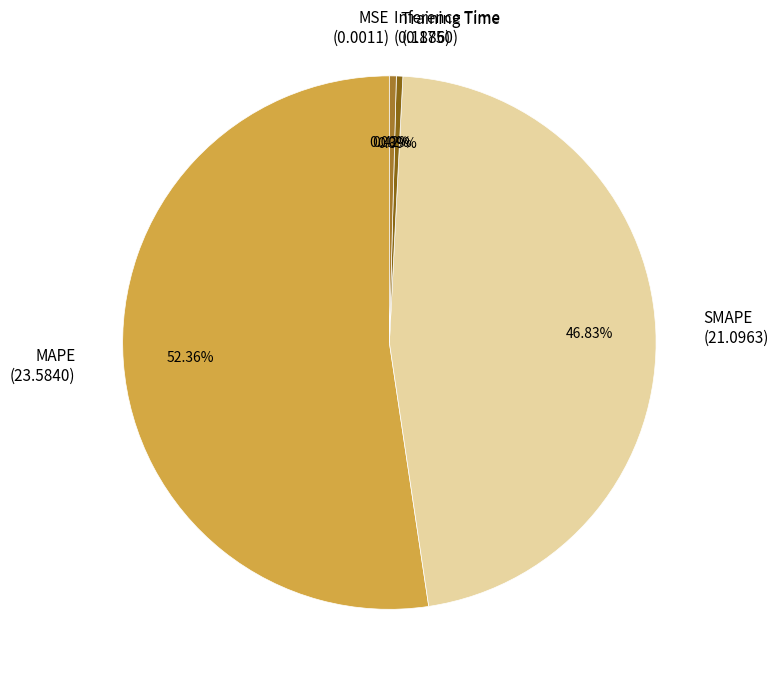

What percentage do Inference Time and MAPE together represent?

52.8%